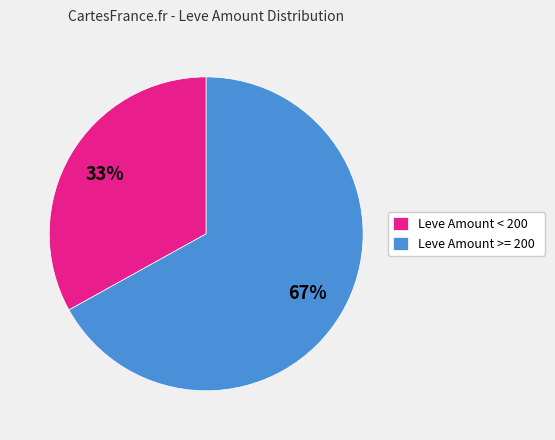

Approximately how many times larger is the value at Leve Amount < 200 compared to Leve Amount >= 200?

0.5